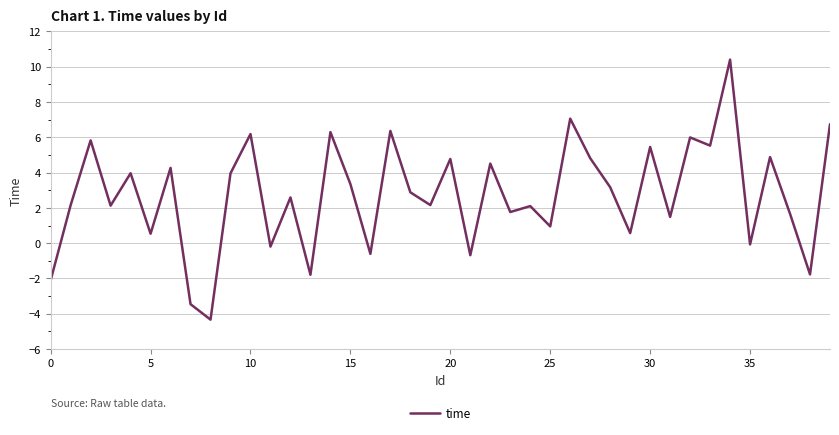

What is the smallest value displayed?

-4.3